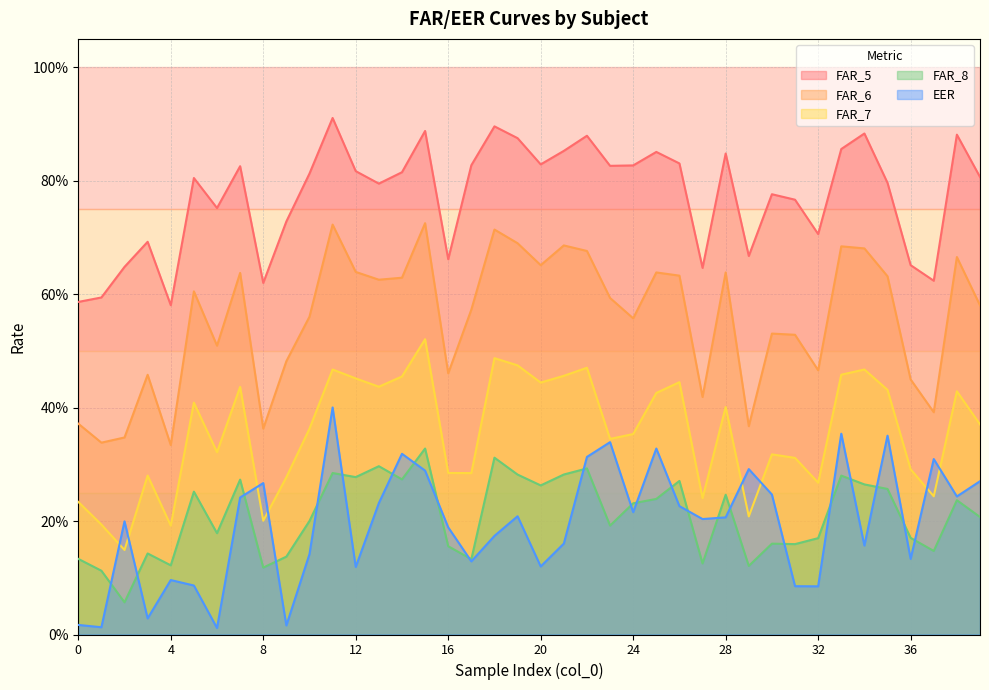

Rank the series at 10 from lowest to highest value.

EER, FAR_8, FAR_7, FAR_6, FAR_5